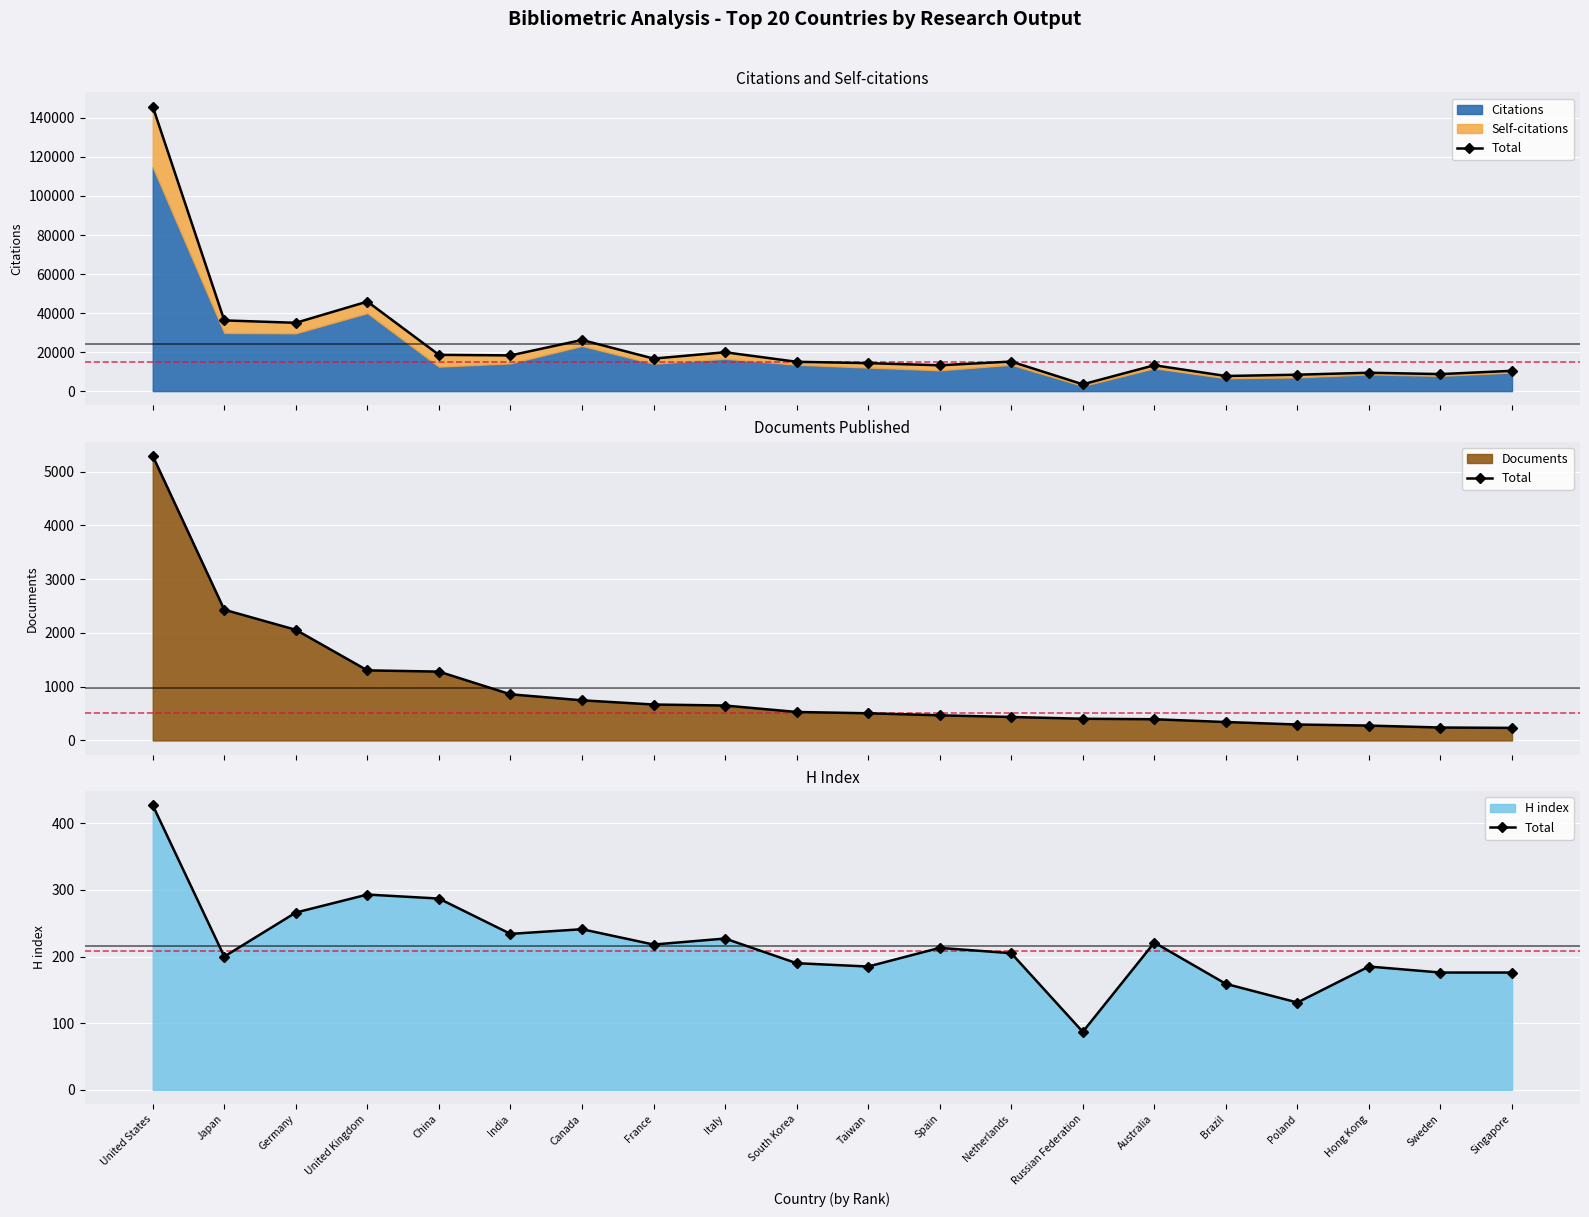

Which label corresponds to the largest value in the chart?

United States